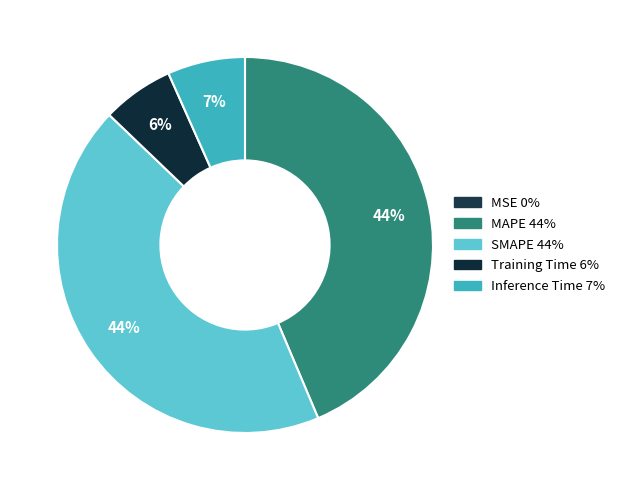

Between Inference Time and MAPE, which is larger?

MAPE